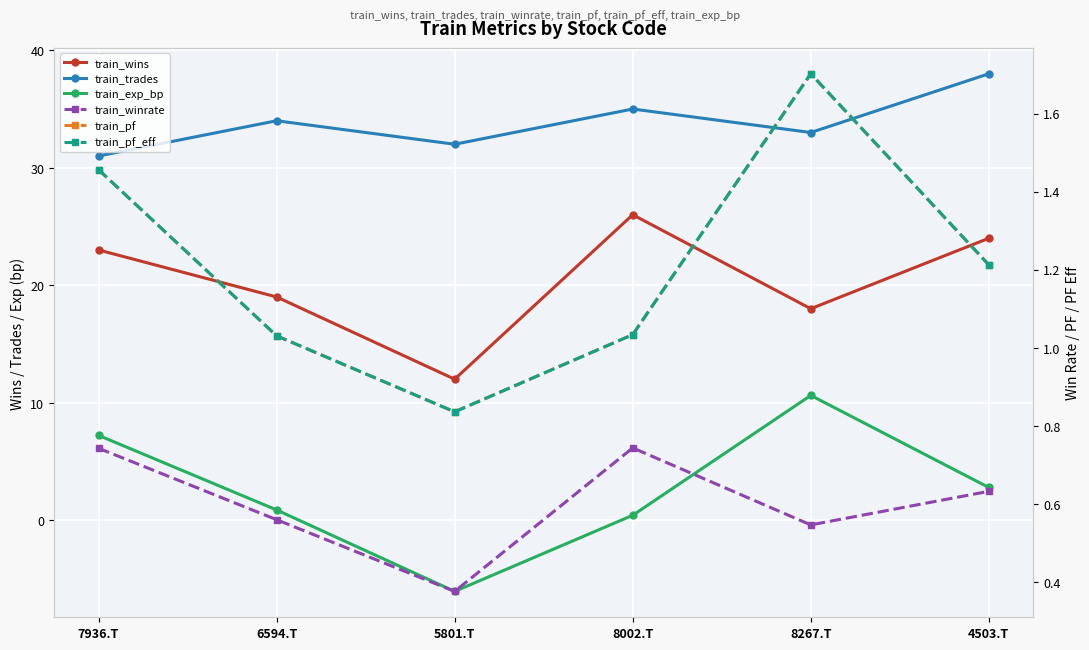

In train_wins, how many points are lower than both neighbors (excluding endpoints)?

2